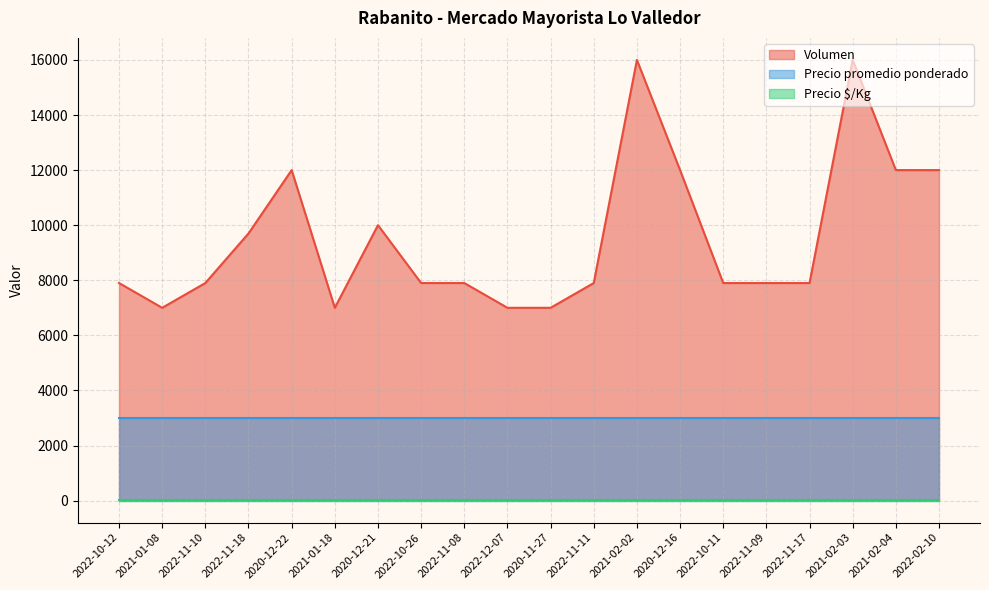

What is the label of the 8th point from the left?

2022-10-26